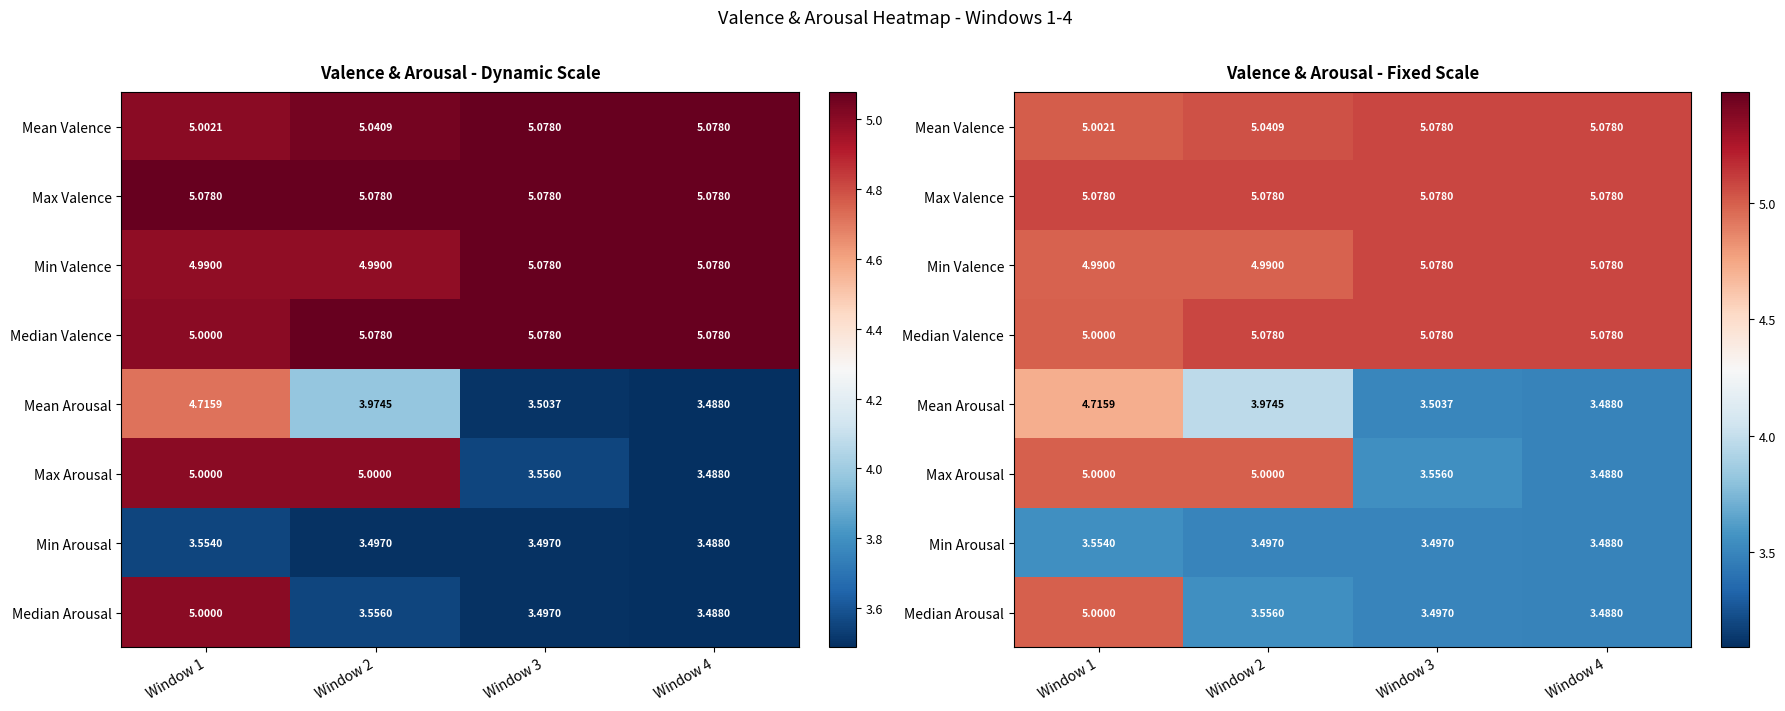

The value of Max Arousal at Window 2 is 5.0. True or false?

True